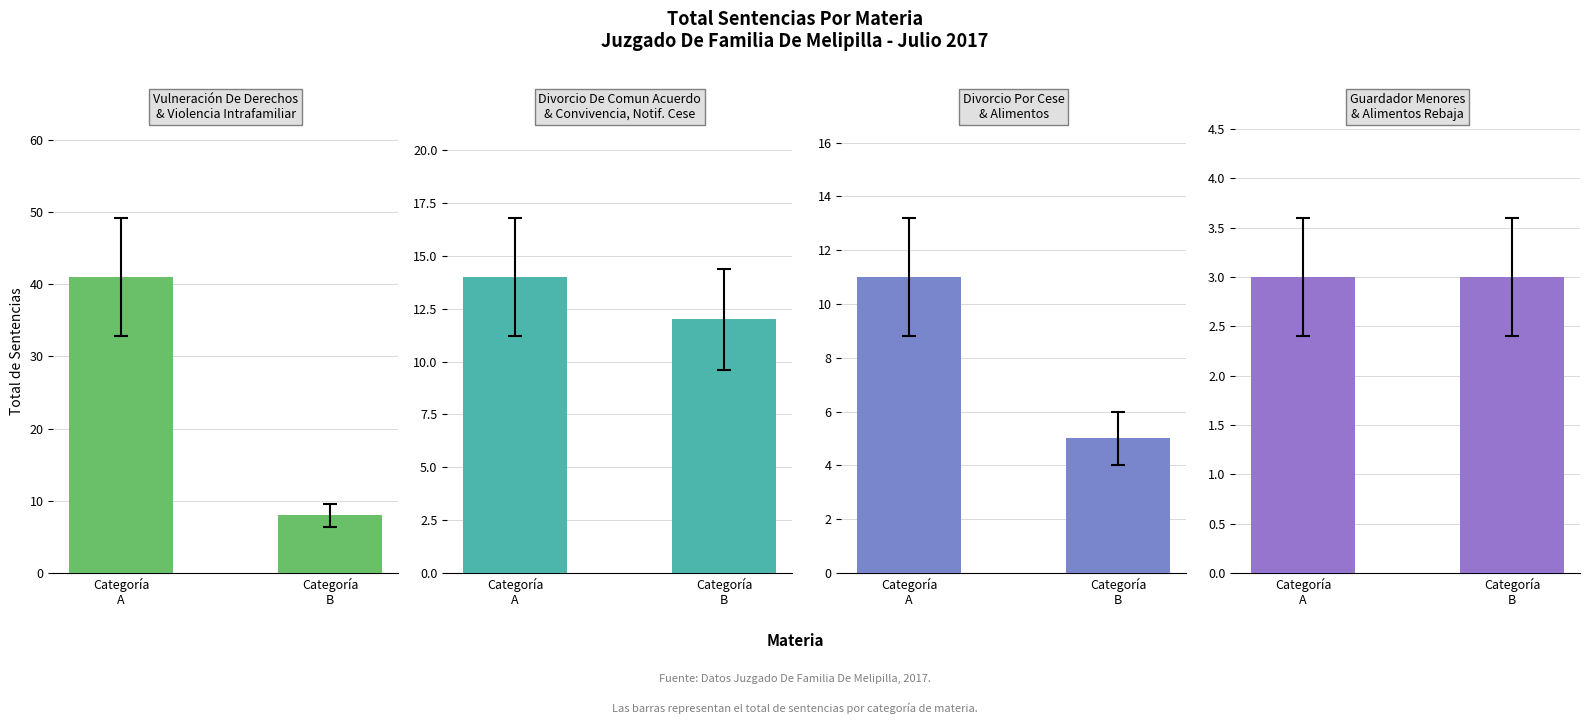

What are all the series names shown in the legend?

Vulneración De Derechos
& Violencia Intrafamiliar, Divorcio De Comun Acuerdo
& Convivencia, Notif. Cese, Divorcio Por Cese
& Alimentos, Guardador Menores
& Alimentos Rebaja